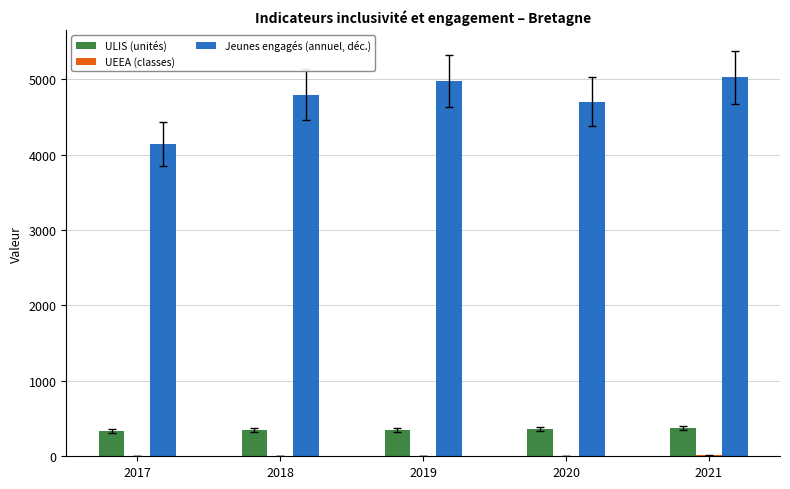

What is the greatest value displayed?

5027